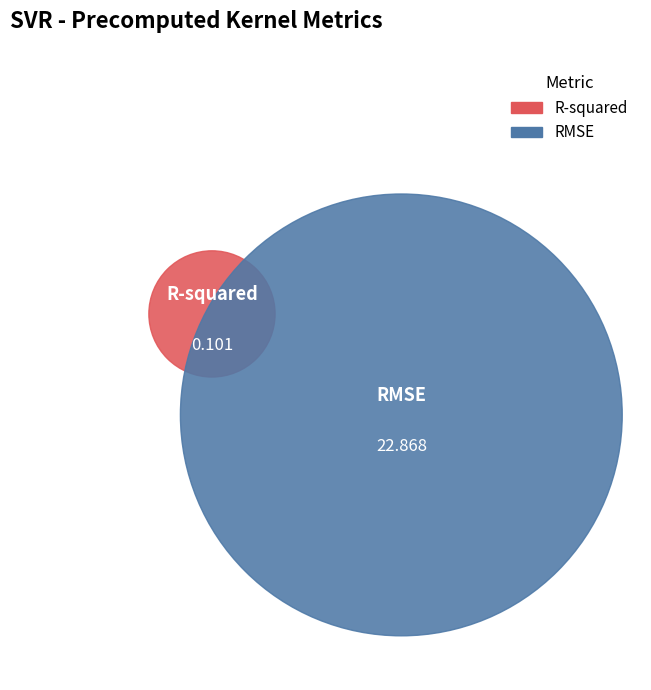

Which has a higher value, RMSE or R-squared?

RMSE